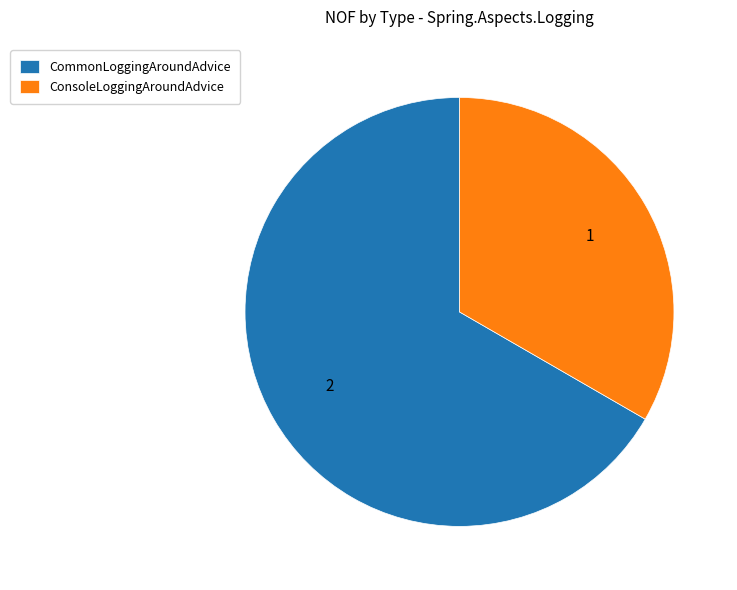

True or false: ConsoleLoggingAroundAdvice accounts for 47% of the total.

False